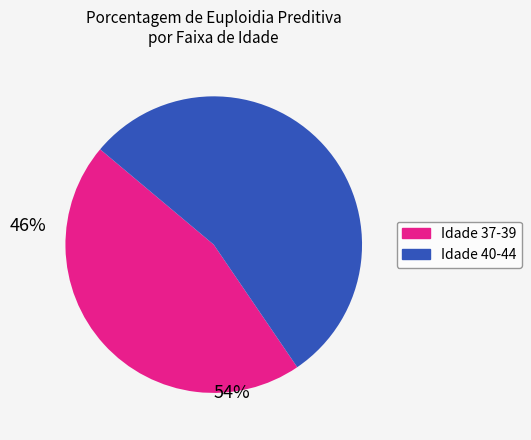

Is there any slice that represents more than half of the pie?

Yes